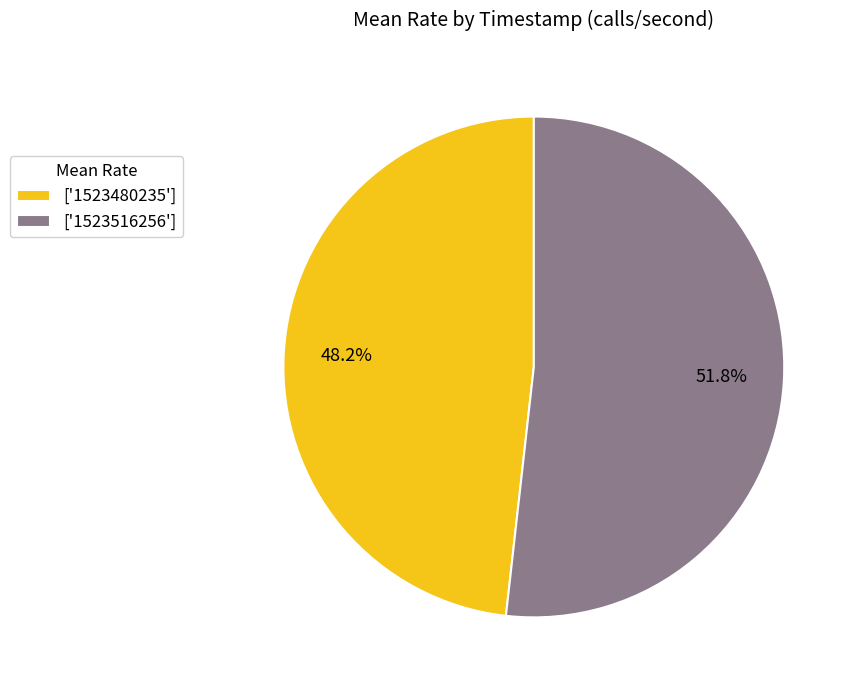

What portion of the pie excludes ['1523480235']?

51.8%